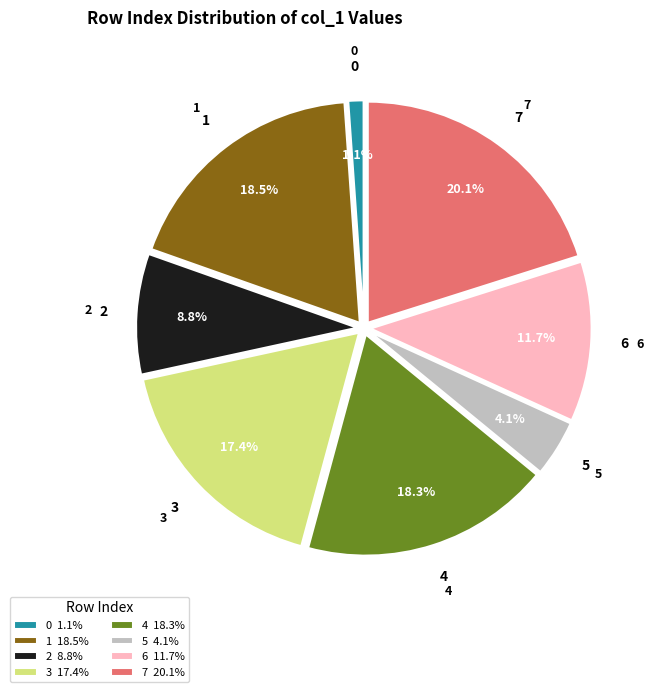

What percentage is the 7 slice, to the nearest percent?

20%